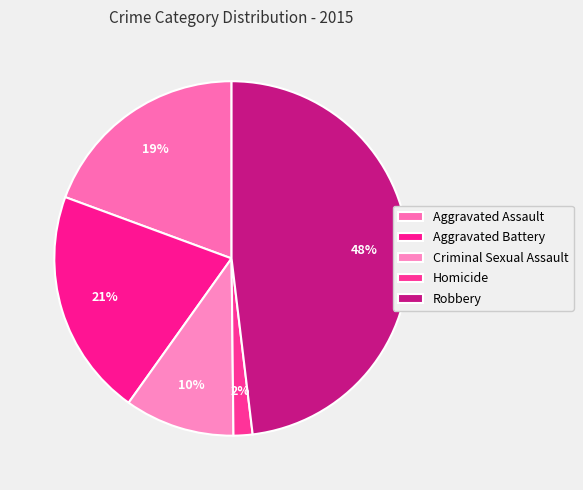

Does any single category account for the majority?

No